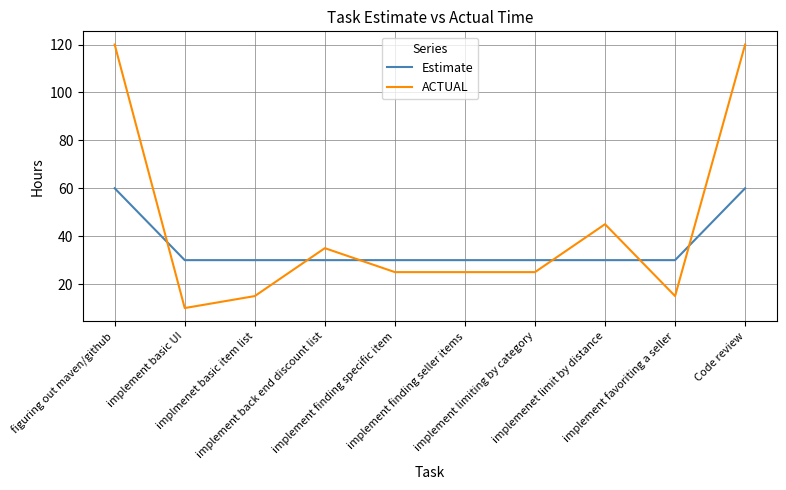

What is the difference between the maximum and minimum values in the ACTUAL series?

110